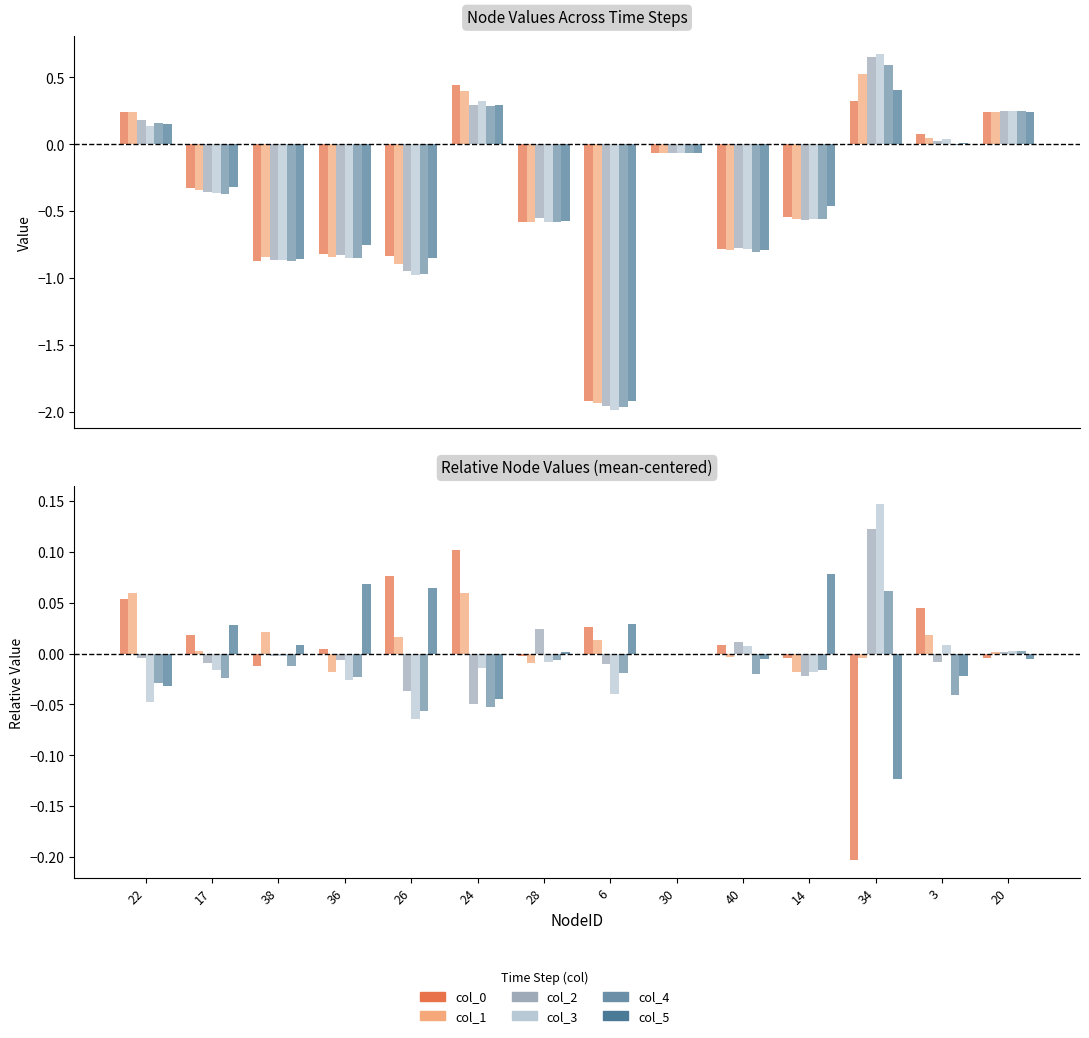

How many negative values does the col_3 series have?

9